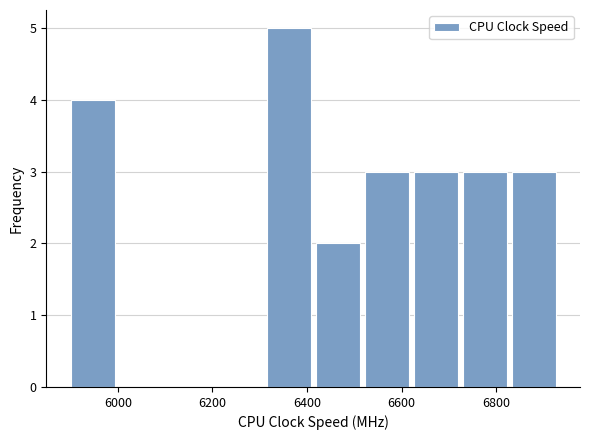

Reading left to right, list every bar in this chart as the range it spans on the x-axis followed by its height. Neither the bar edges nor the heights are printed on the chart, so give them approximately, as read against the axes.

5900 to 6000: 4
6000 to 6100: 0
6100 to 6200: 0
6200 to 6300: 0
6300 to 6420: 5
6420 to 6520: 2
6520 to 6620: 3
6620 to 6720: 3
6720 to 6820: 3
6820 to 6940: 3